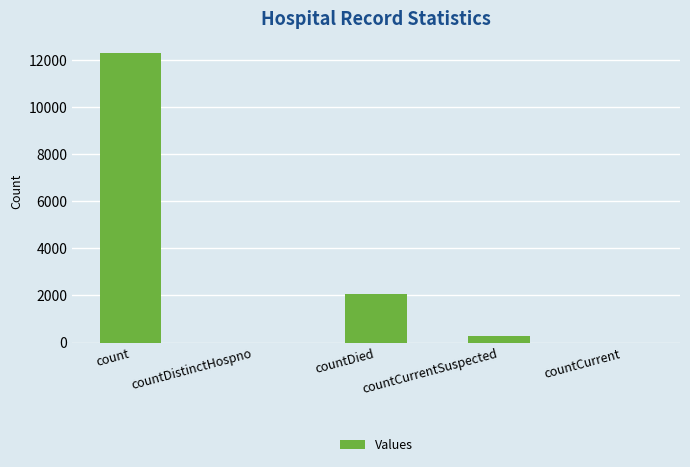

What is the sum of the values at count and countCurrentSuspected?

12573